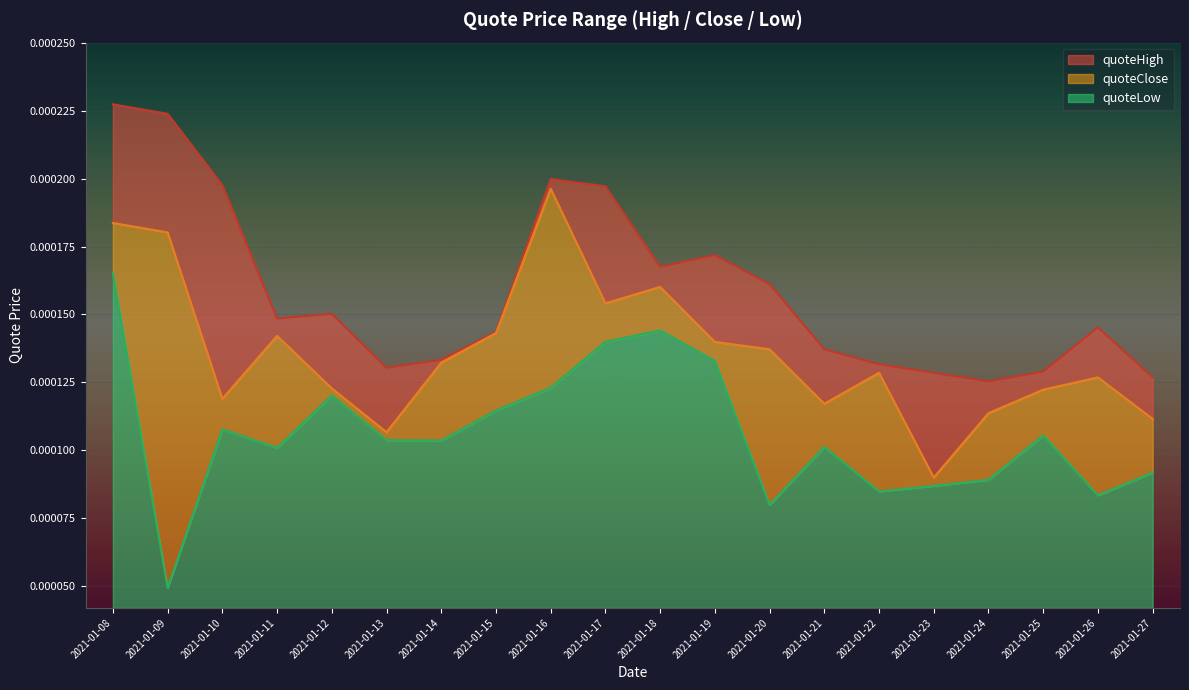

Which category has the lowest value in the quoteLow series?

2021-01-09